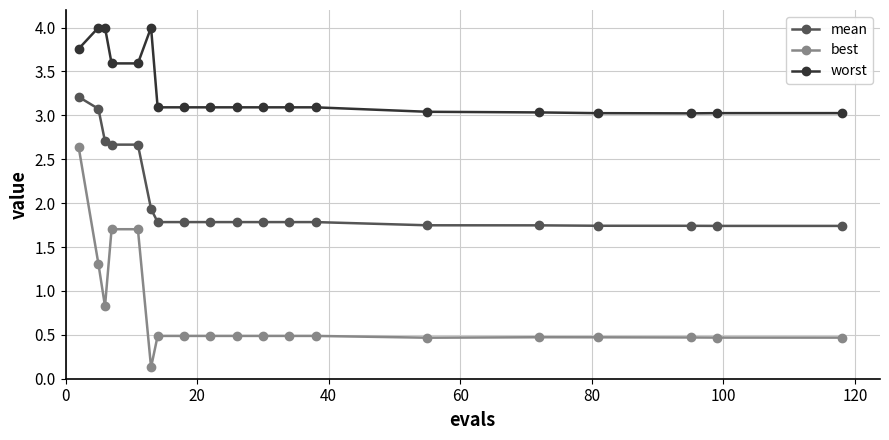

Rank the series by their average value, from lowest to highest.

best, mean, worst